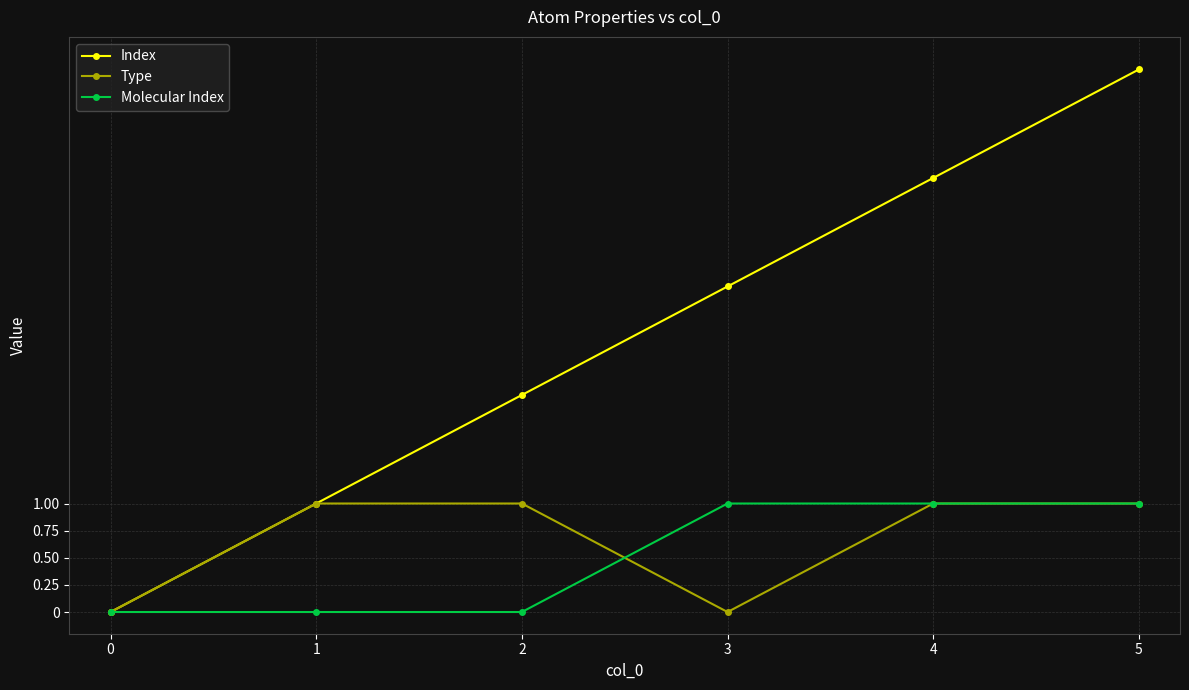

Rank the categories by Index value from lowest to highest.

0, 1, 2, 3, 4, 5